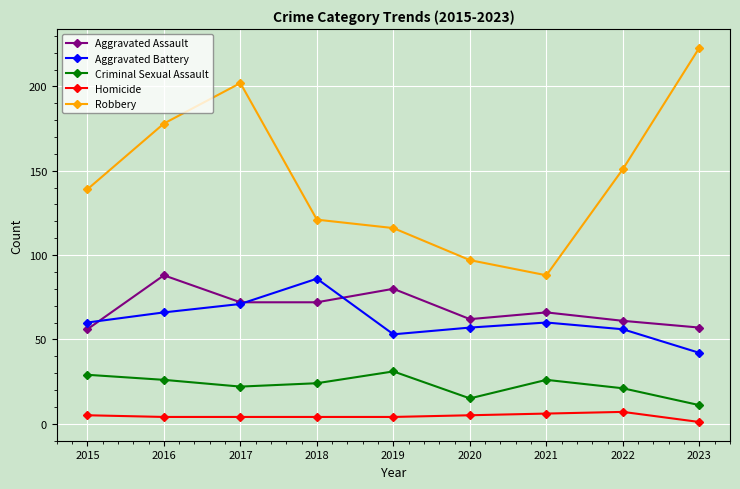

What is the difference between the Robbery values at 2017 and 2023?

21